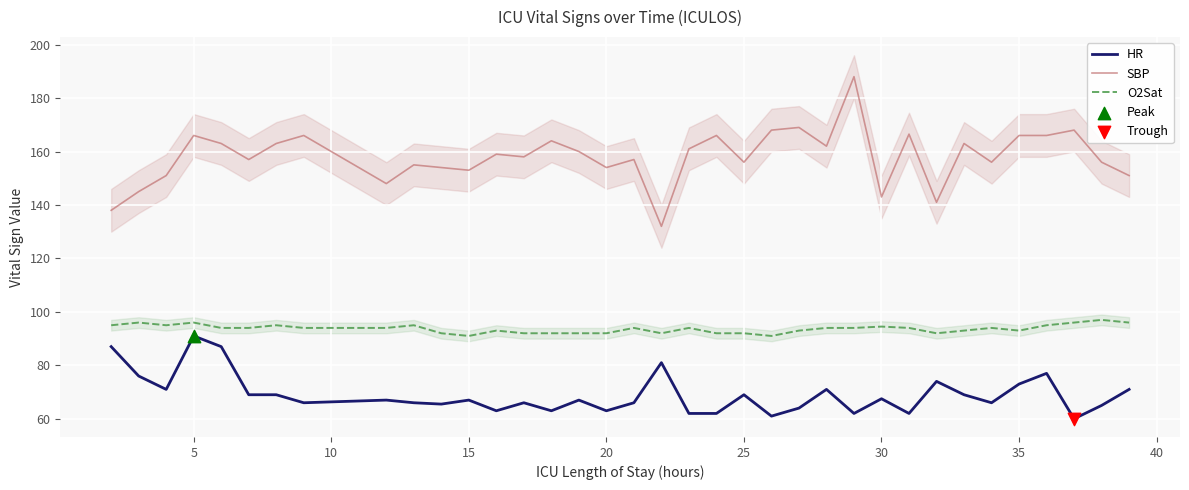

The value of O2Sat at 15 is 91.0. True or false?

True